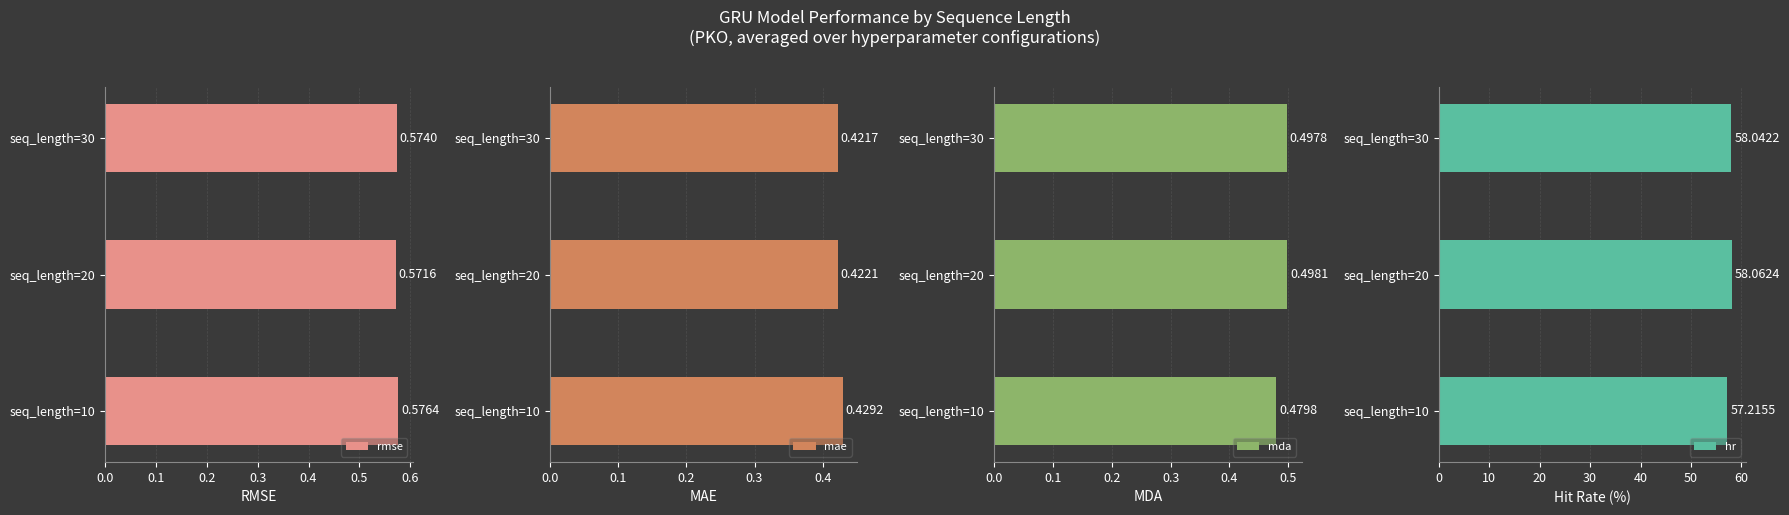

List the labels in order of mae value, largest first.

seq_length=10, seq_length=20, seq_length=30